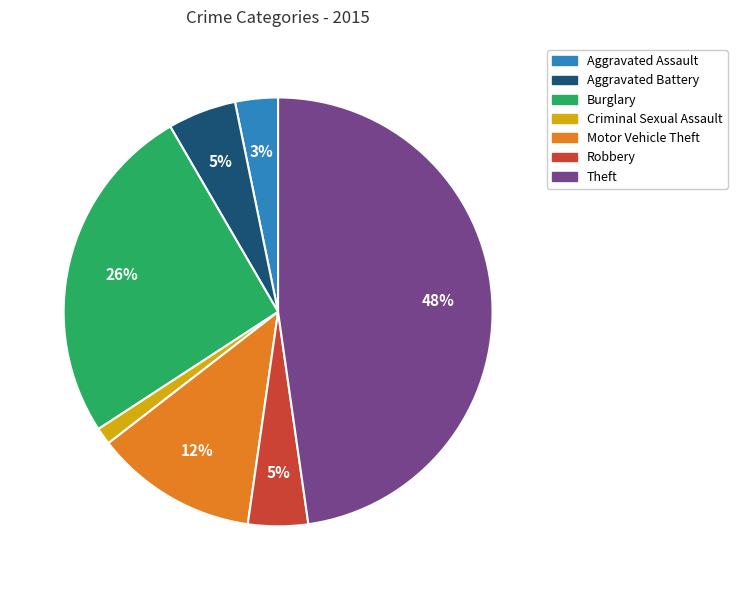

Is the sum of Burglary and Theft greater than half?

Yes